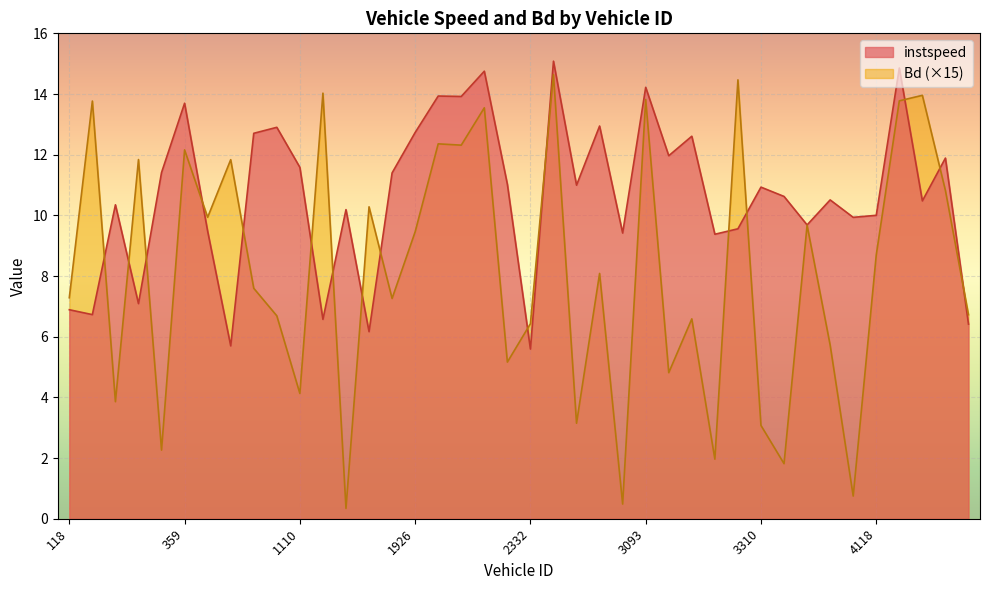

What is the value of the Bd point at the 4th from the left?

11.8